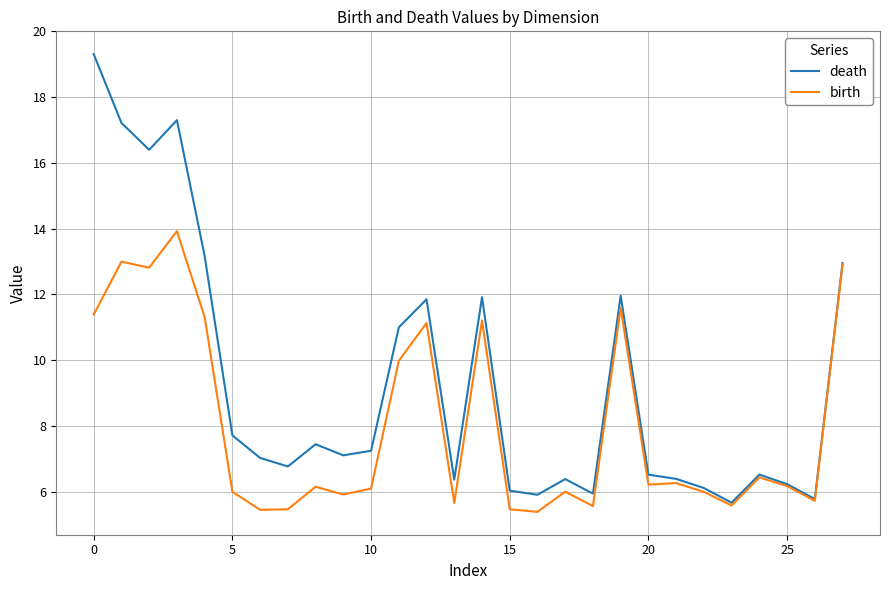

Which series has the widest spread of values?

death